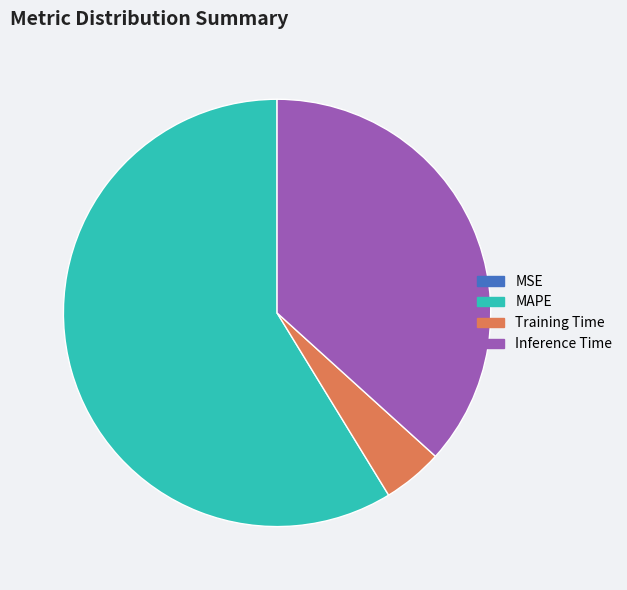

Is it true that MAPE is 59% of the pie?

True